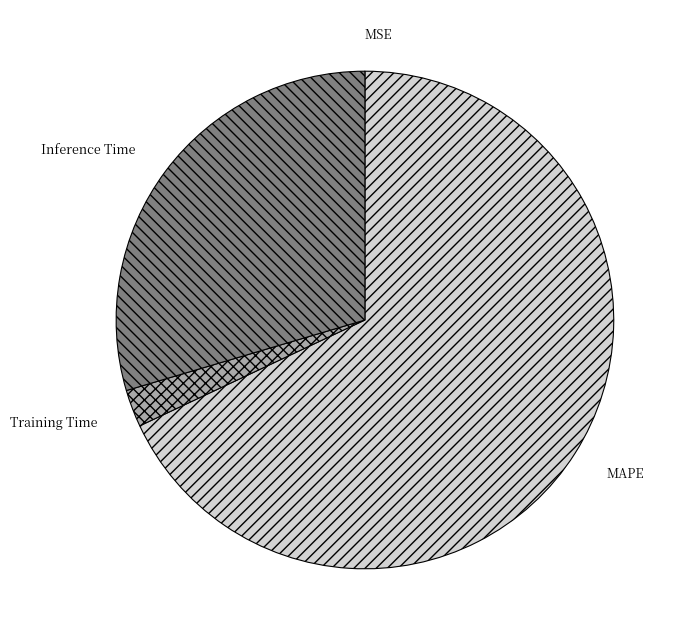

What is the largest slice in the pie chart?

MAPE